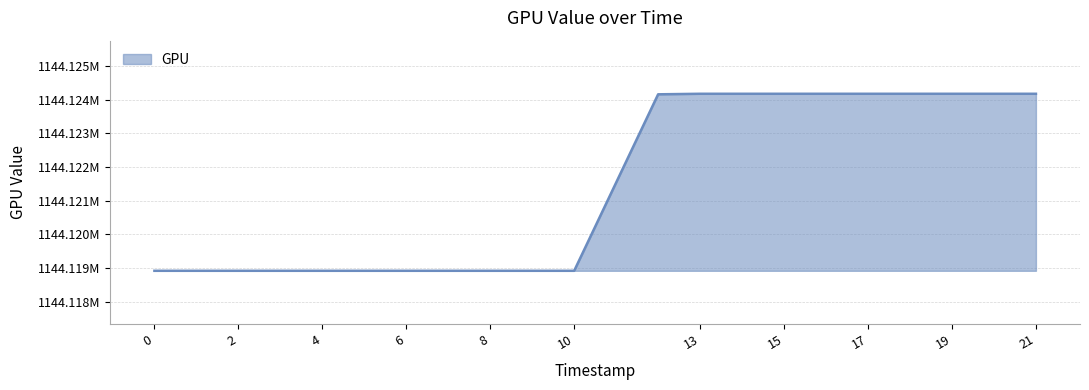

What is the difference between the second highest and minimum values?

5259